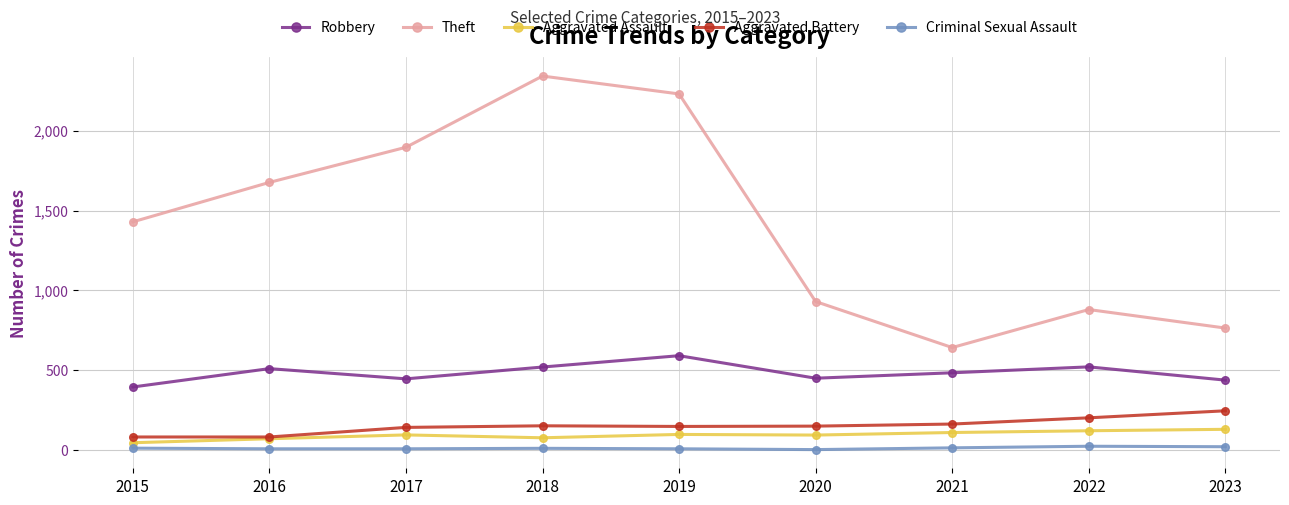

What is the average value of the Aggravated Battery series?

152